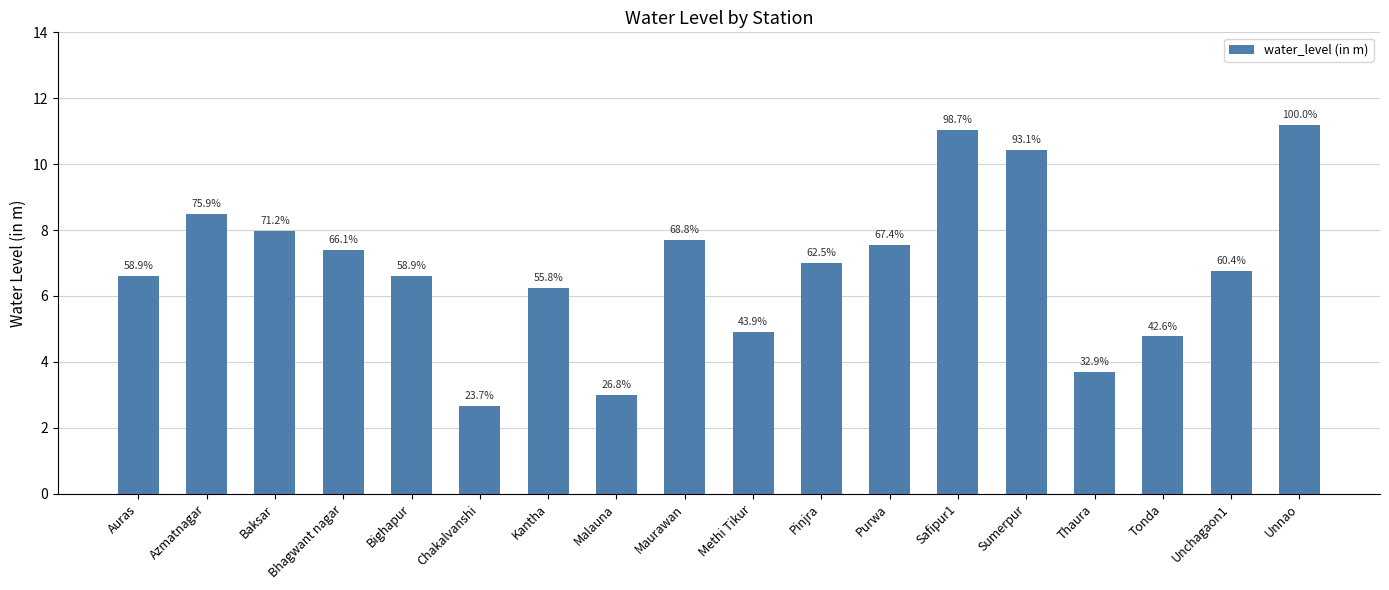

Which category has the highest value across all series?

Unnao